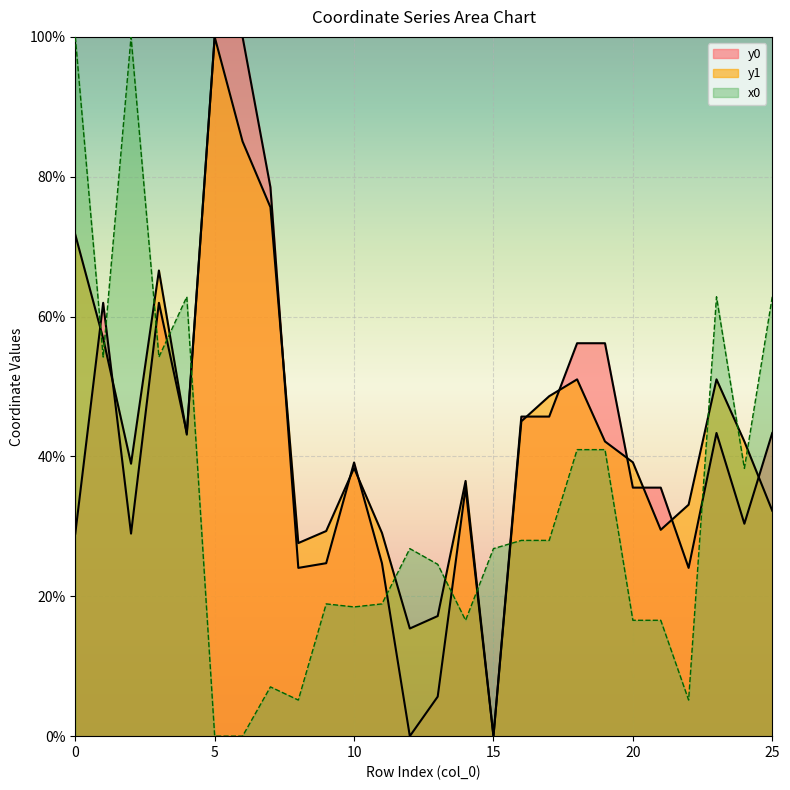

Reading right to left, list all the values displayed in this chart.

x0: 25=62.8	24=38.3	23=62.8	22=5.2	21=16.6	20=16.6	19=41.0	18=41.0	17=28.0	16=28.0	15=26.8	14=16.6	13=24.6	12=26.8	11=18.9	10=18.5	9=18.9	8=5.2	7=7.0	6=0.0	5=0.0	4=62.8	3=54.2	2=100.0	1=54.2	0=100.0
y0: 25=43.4	24=30.4	23=43.4	22=24.1	21=35.5	20=35.5	19=56.2	18=56.2	17=45.7	16=45.7	15=0.0	14=35.5	13=5.7	12=0.0	11=24.7	10=39.1	9=24.7	8=24.1	7=78.5	6=100.0	5=100.0	4=43.4	3=62.0	2=29.0	1=62.0	0=29.0
y1: 25=32.2	24=42.1	23=51.0	22=33.1	21=29.5	20=39.2	19=42.1	18=51.0	17=48.6	16=45.0	15=0.0	14=36.5	13=17.2	12=15.4	11=29.1	10=38.3	9=29.3	8=27.6	7=75.6	6=85.1	5=100.0	4=43.1	3=66.6	2=39.0	1=56.9	0=71.7